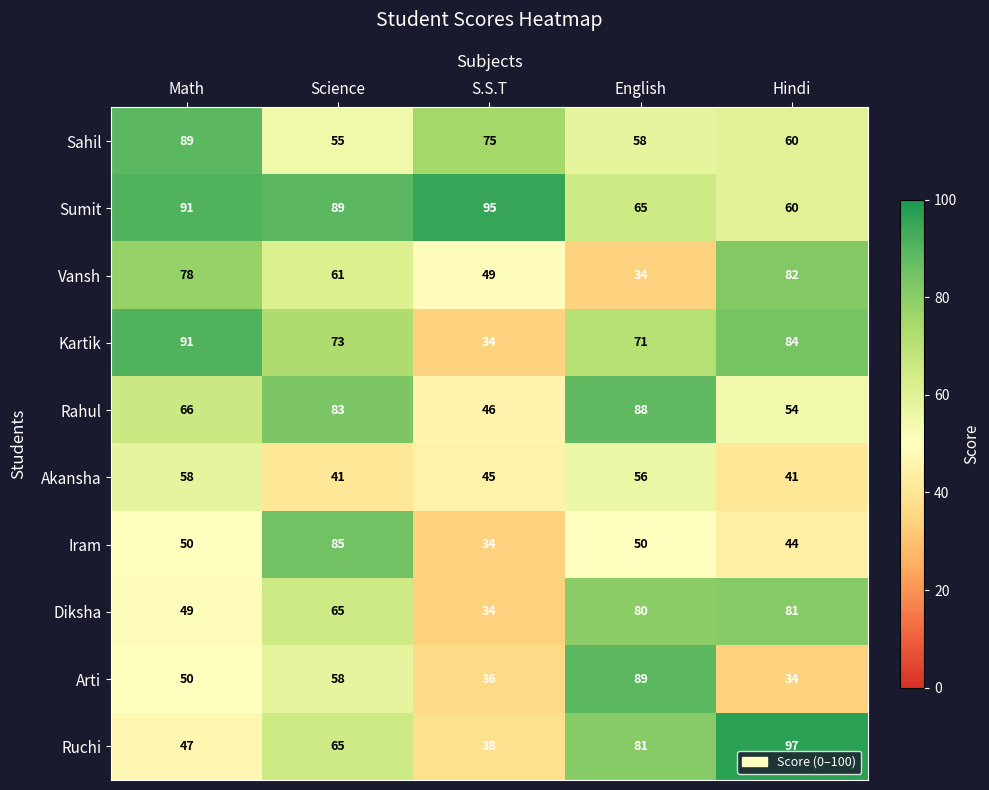

What is the spread (max minus min) of values at English?

55